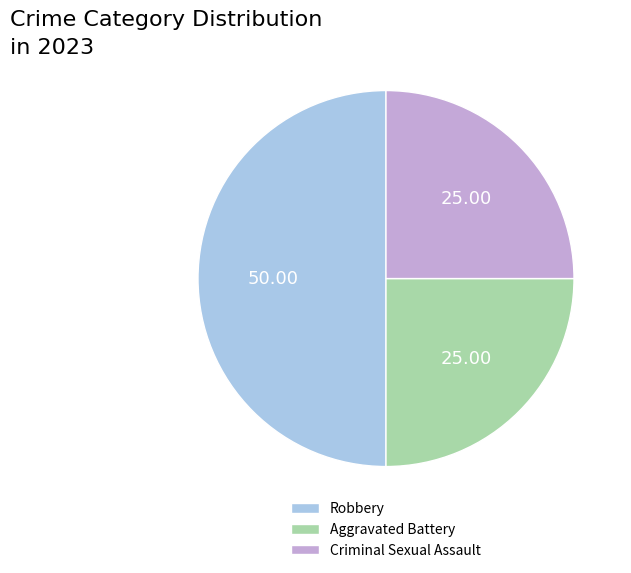

Combined, do Robbery and Aggravated Battery account for over 50%?

Yes